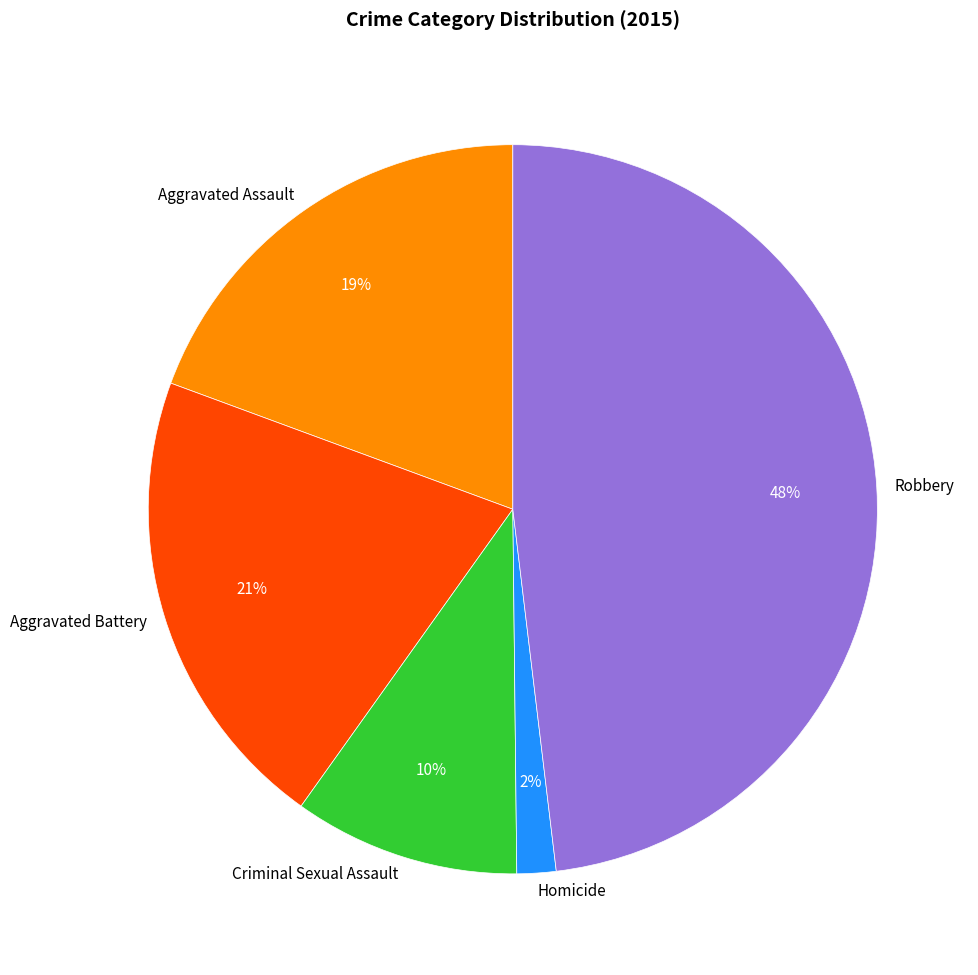

How many segments does this pie chart have?

5